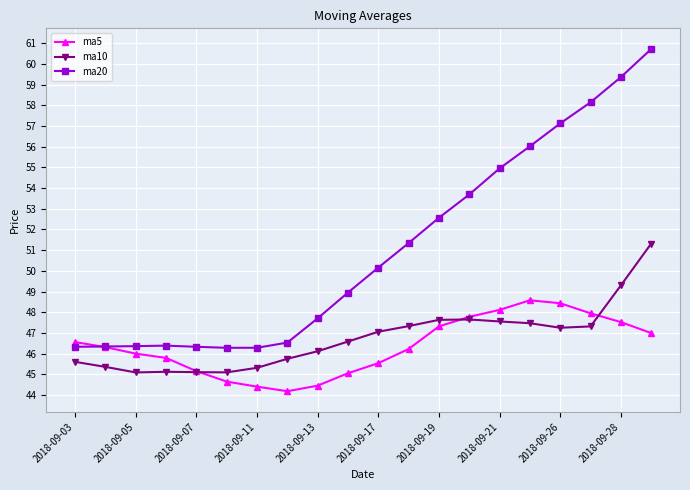

Which series has the largest total across all categories?

ma20